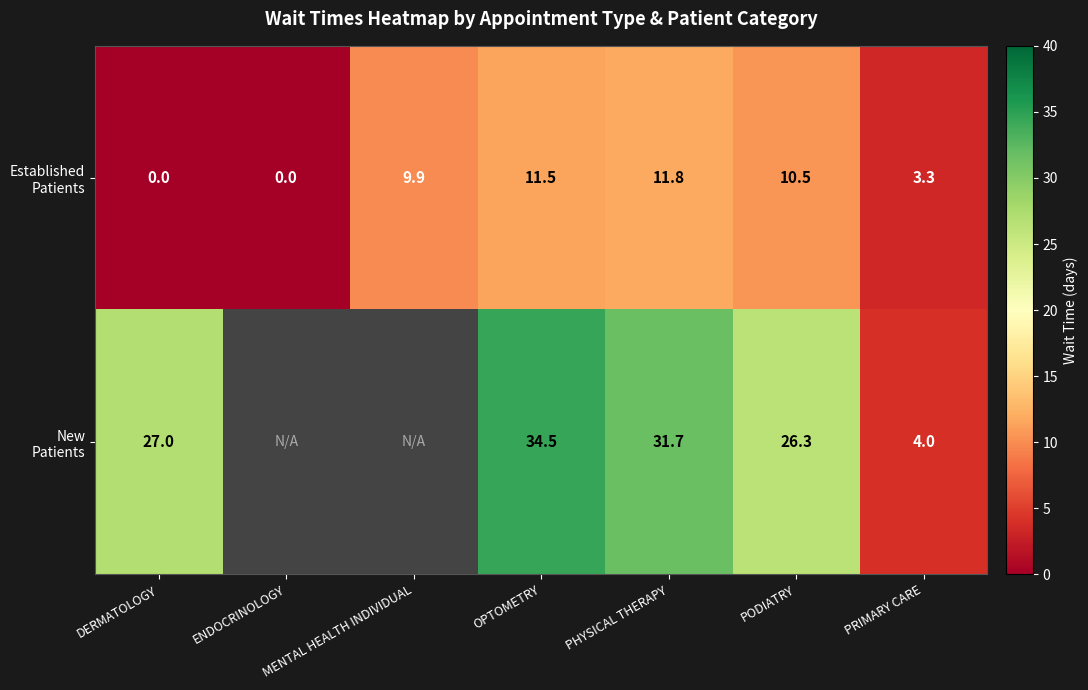

What is the total value across all series at PODIATRY?

36.8